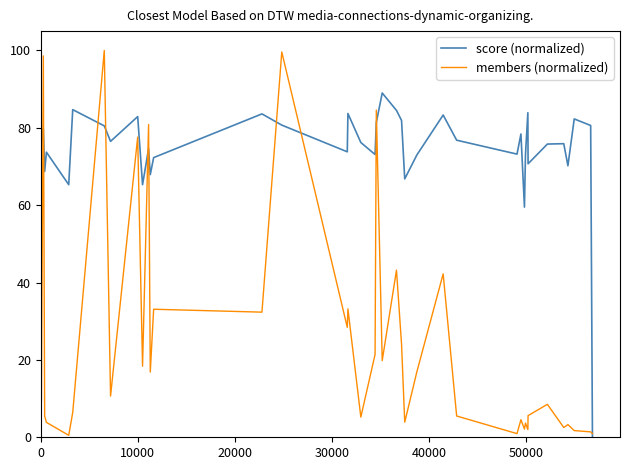

Which series has the largest range (max minus min)?

members (normalized)